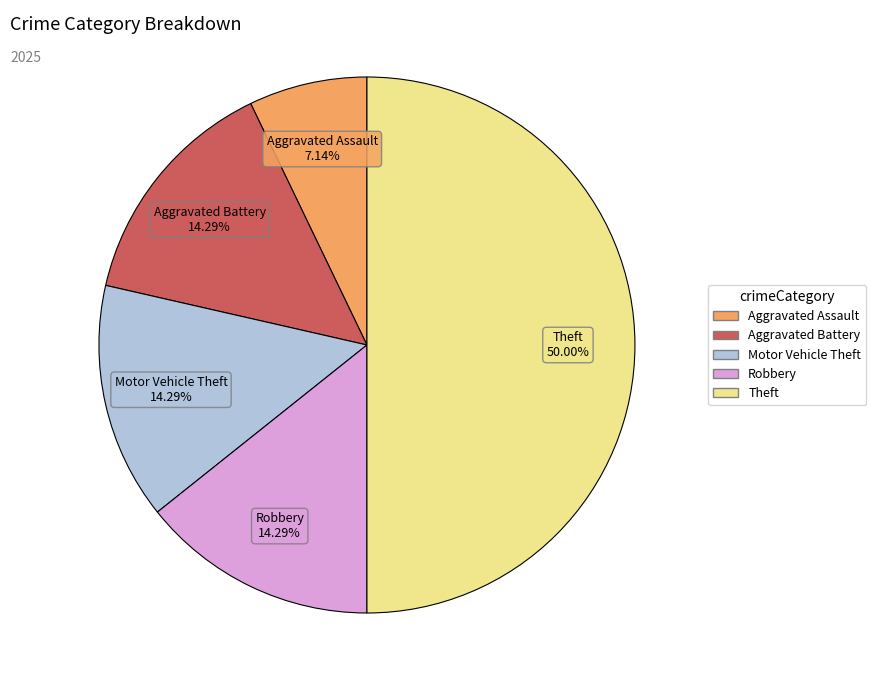

Which category has the smallest portion of the pie?

Aggravated Assault